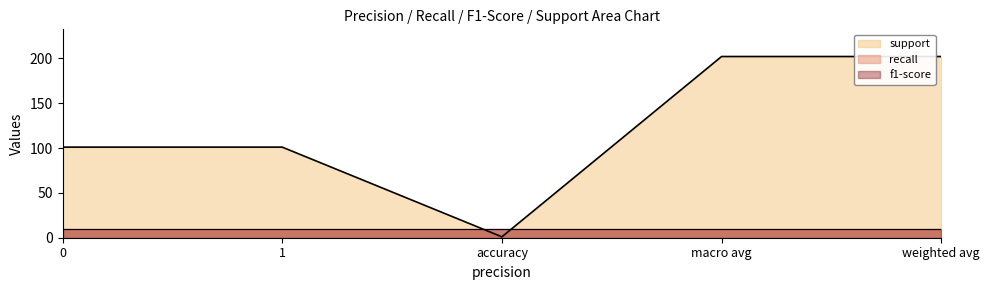

How many categories are shown in the chart?

5